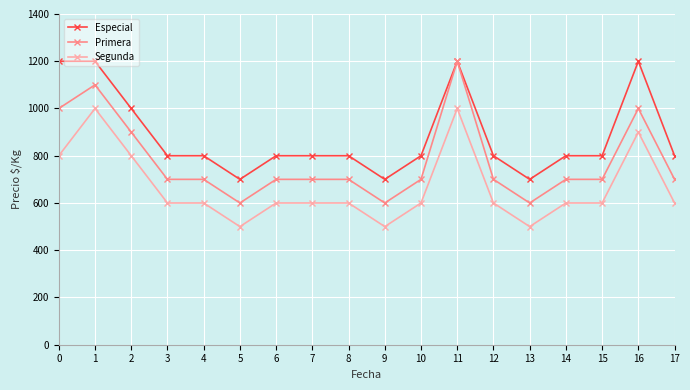

At which category is the sum across all series the highest?

11